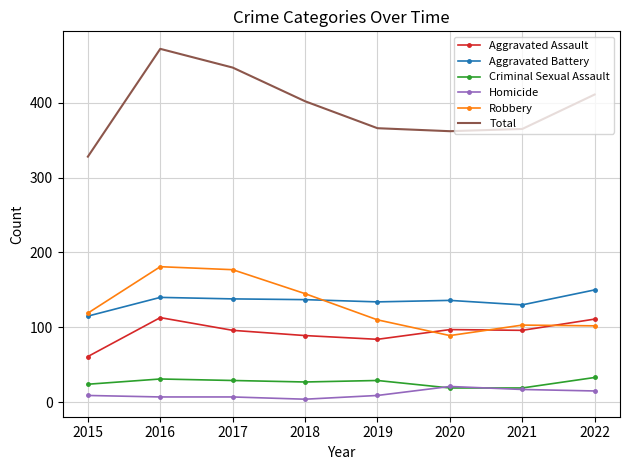

Which series has the largest total across all categories?

Total